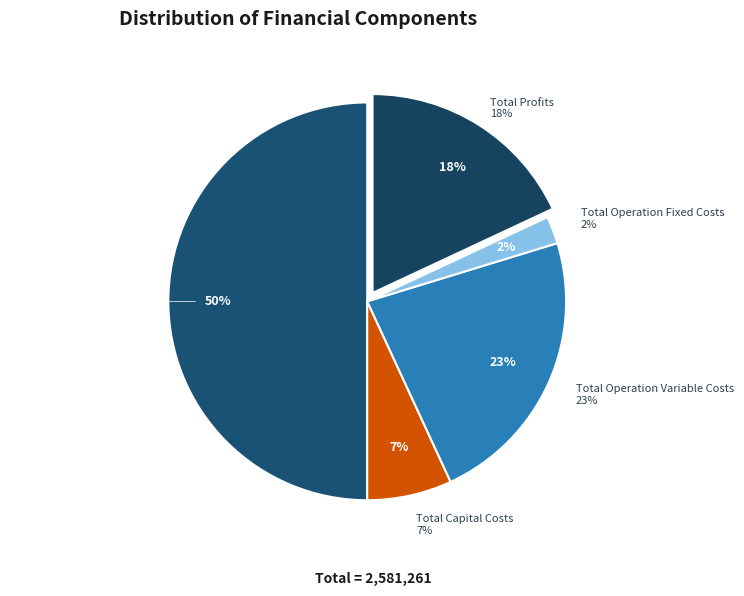

Which has a higher value, Total Revenues or Total Operation Fixed Costs?

Total Revenues